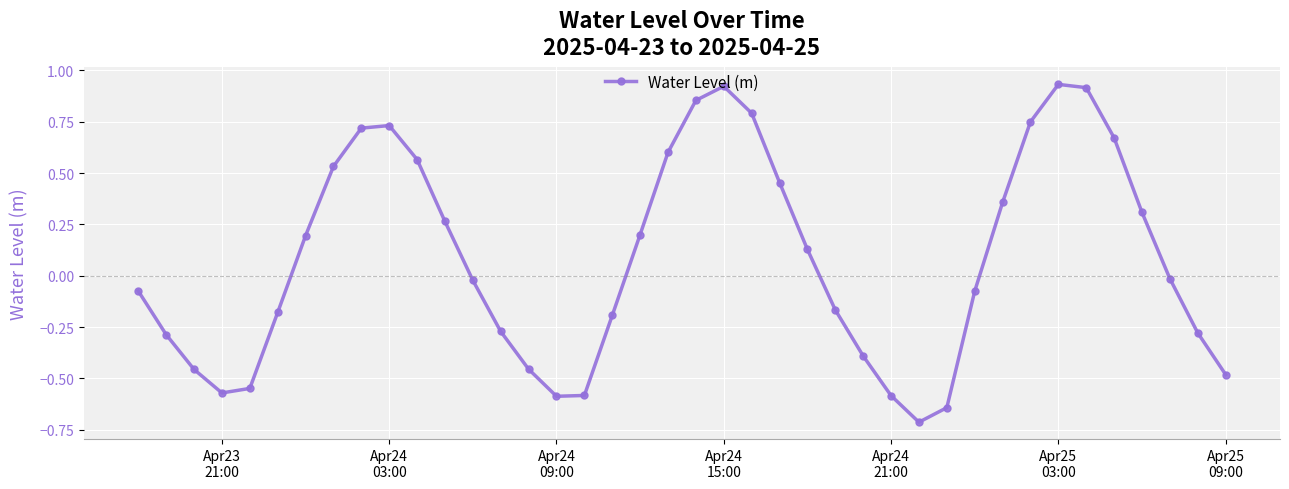

True or false: there are more than 2 points higher than both neighbors.

True